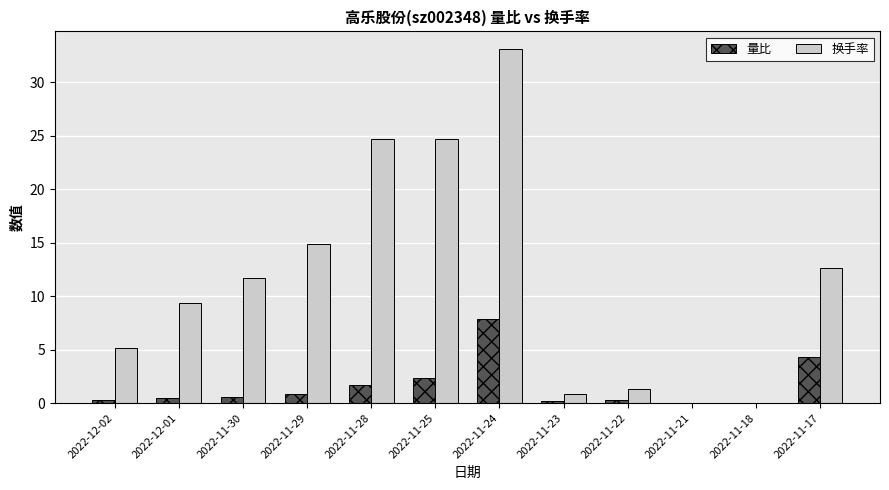

The value of 量比 at 2022-11-25 is 2.4. True or false?

True